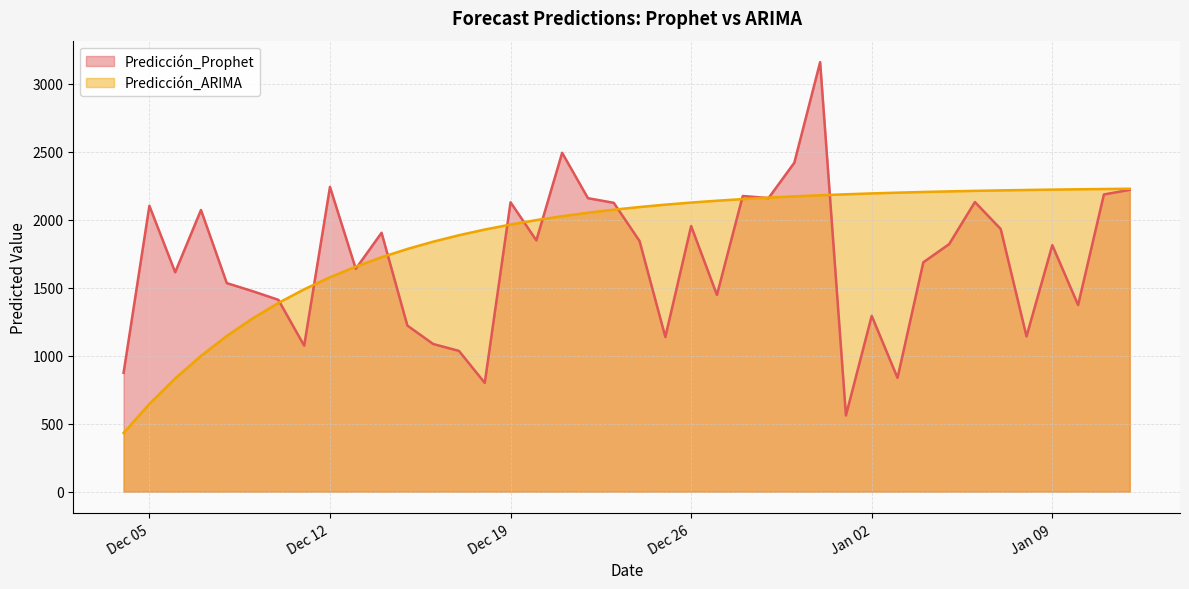

How many categories are shown in the chart?

40